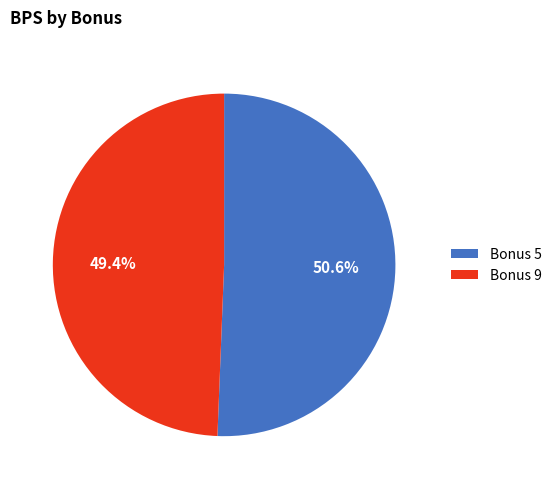

Count the number of slices in the pie.

2